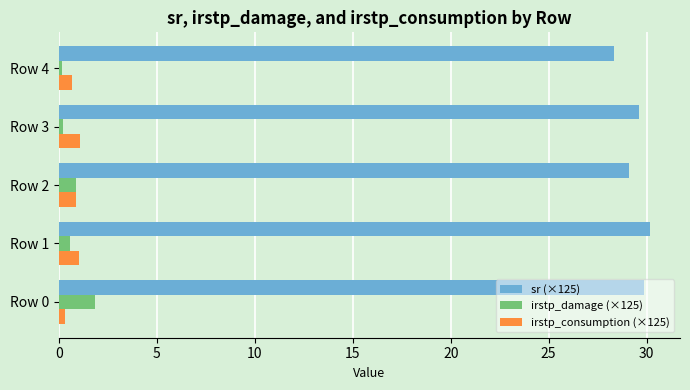

The value of sr (×125) at Row 2 is 16.6. True or false?

False